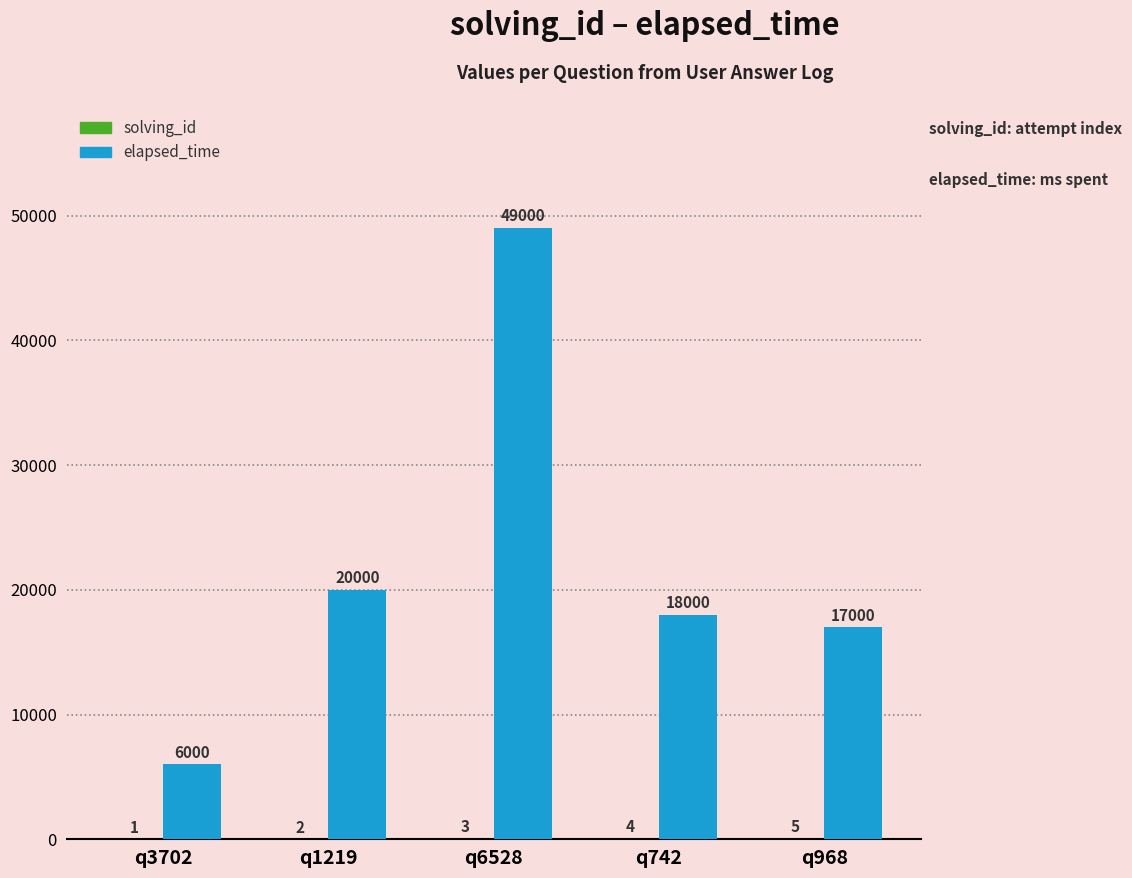

Where is elapsed_time nearest to the value 27500?

q1219